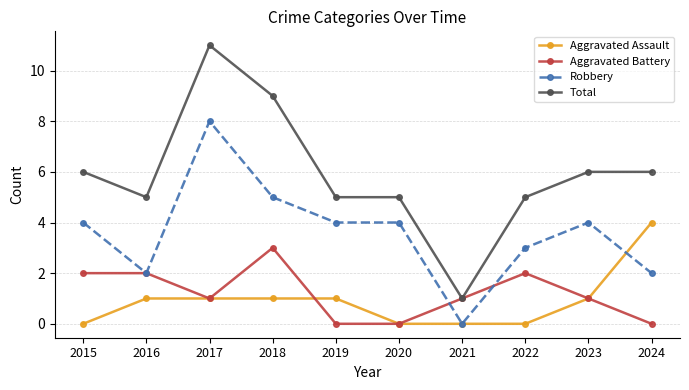

What is the maximum value for Robbery?

8